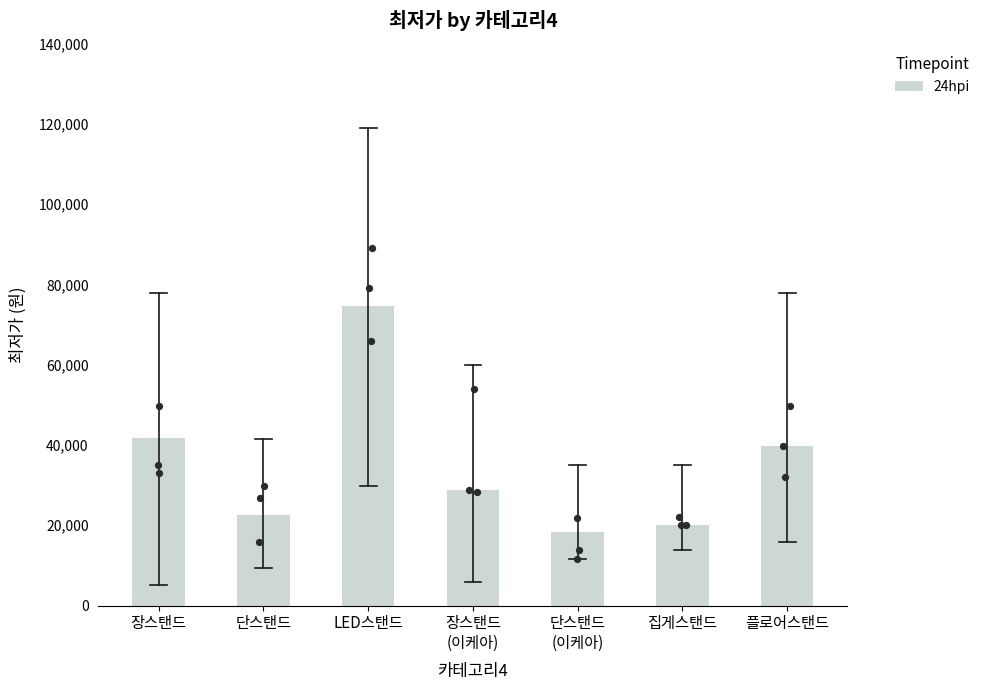

What is the ratio of the value at 장스탠드
(이케아) to the value at LED스탠드?

0.4